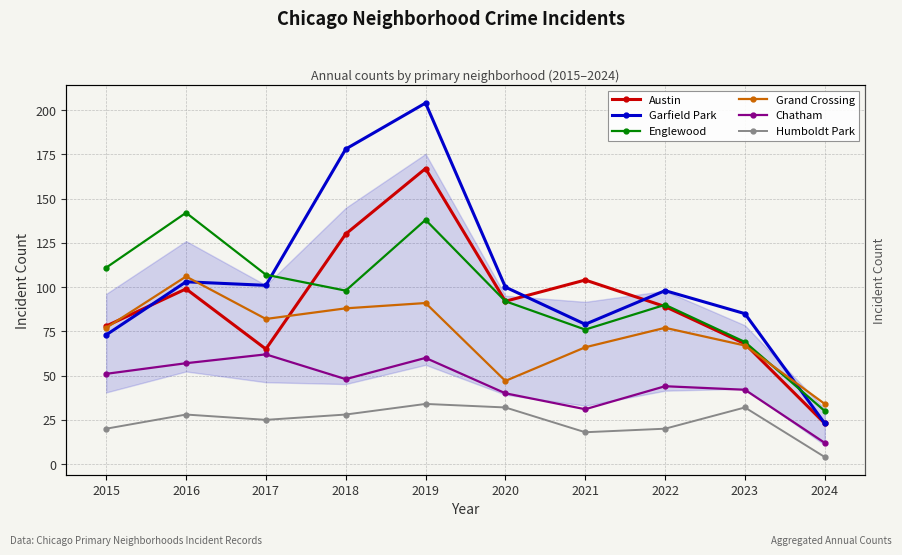

What is the sum of all Chatham values?

447